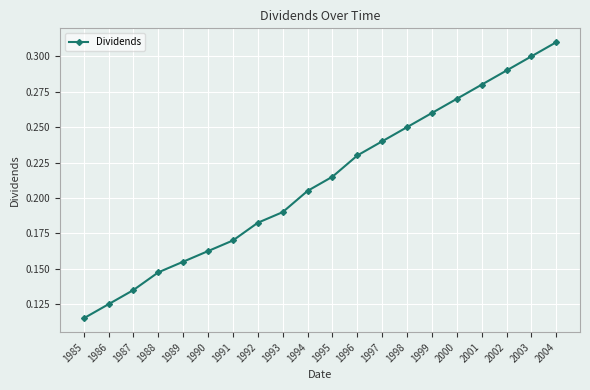

The value at 2002 is 0.2. True or false?

False